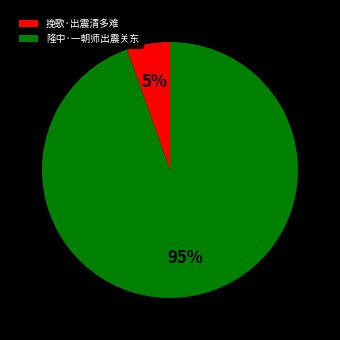

To the nearest percent, what is the combined percentage of 隆中·一朝师出震关东 and 挽歌·出震清多难?

100%